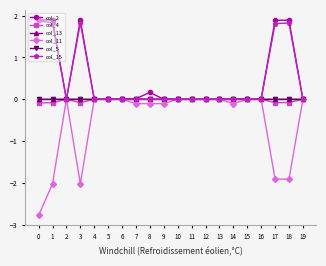

What is the maximum value shown in the chart?

1.9